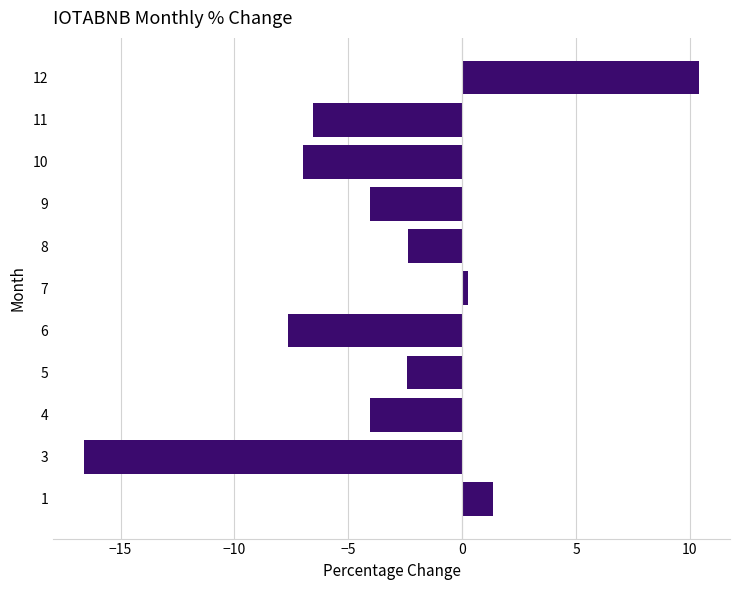

True or false: the data shows -3.5 at 10.

False